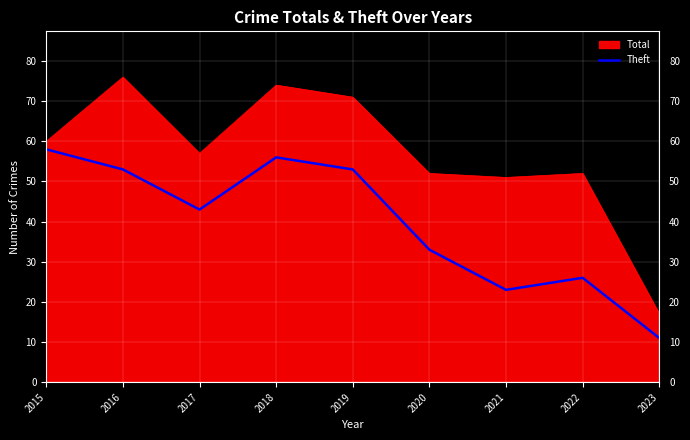

True or false: Theft has a value of 41 at 2022.

False